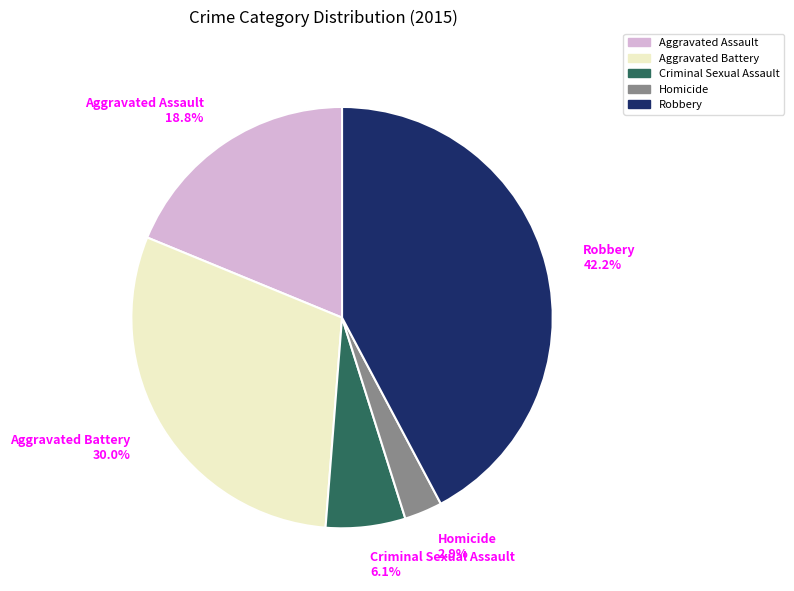

Which slice is the largest?

Robbery